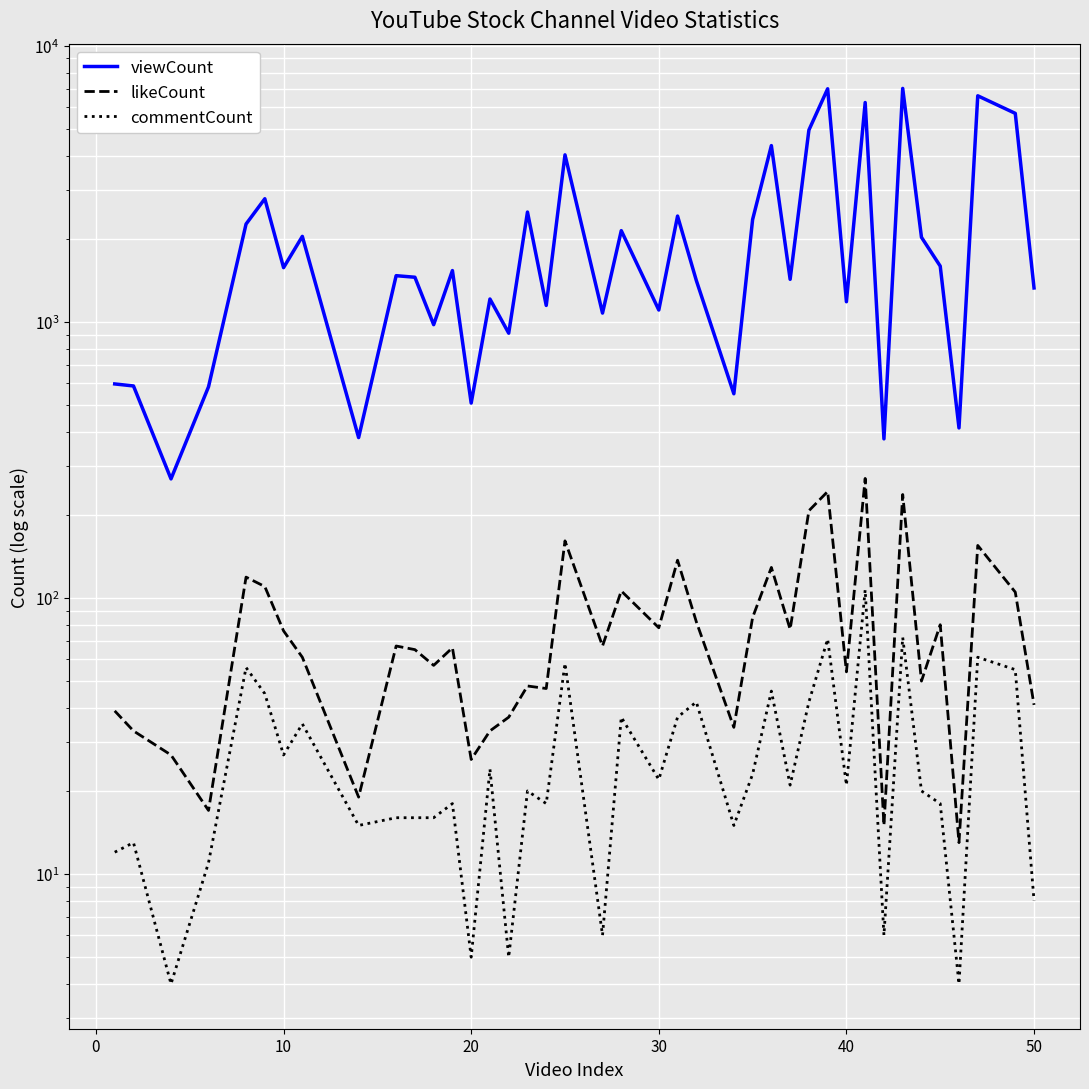

Which series has the widest spread of values?

viewCount